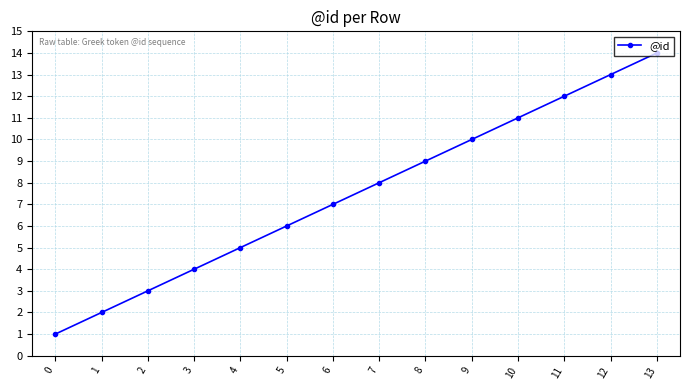

What is the change in value from 0 to 11?

+11